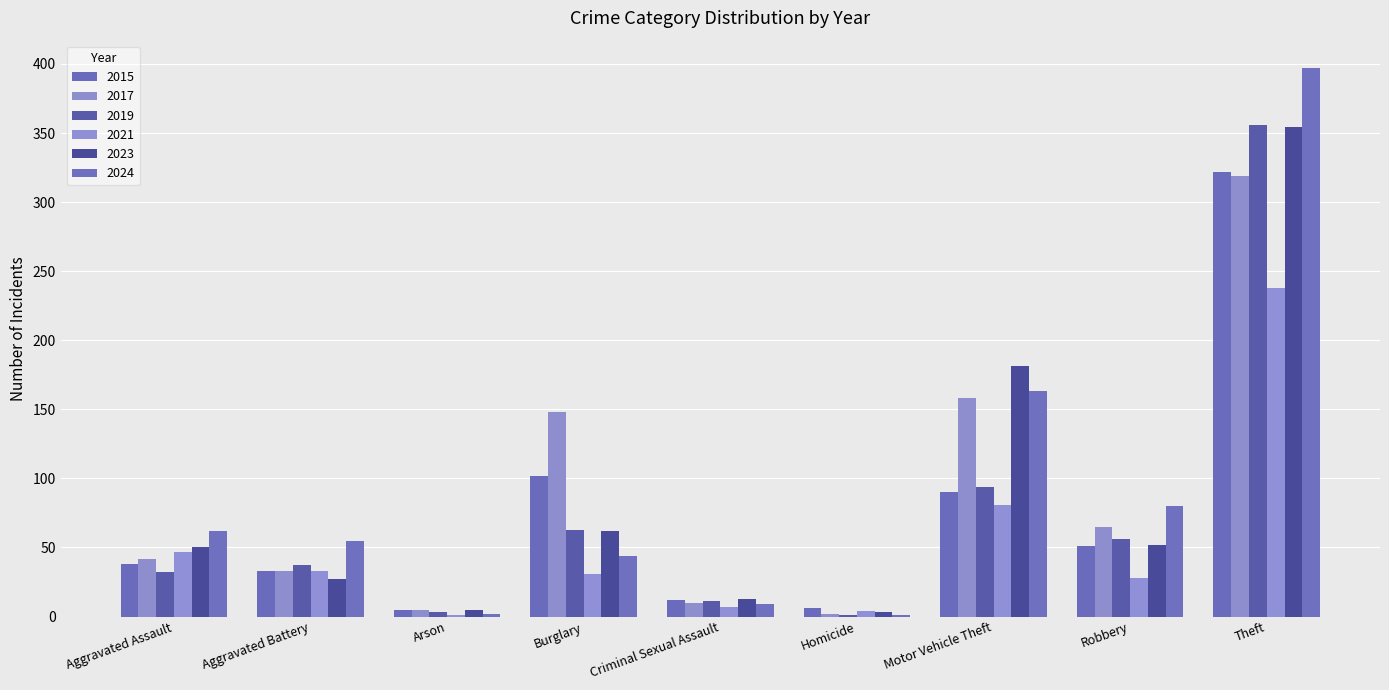

What are all the series names shown in the legend?

2015, 2017, 2019, 2021, 2023, 2024